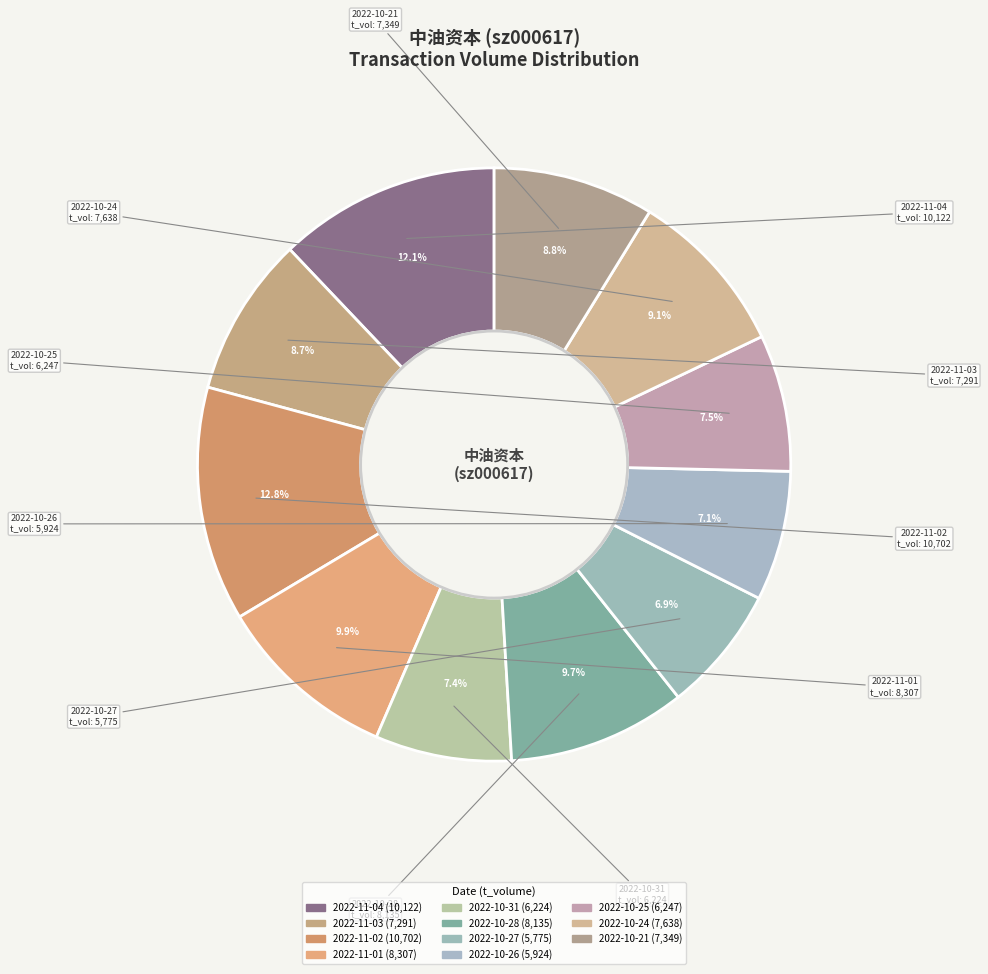

To the nearest percent, what portion does 2022-11-04 represent?

12%